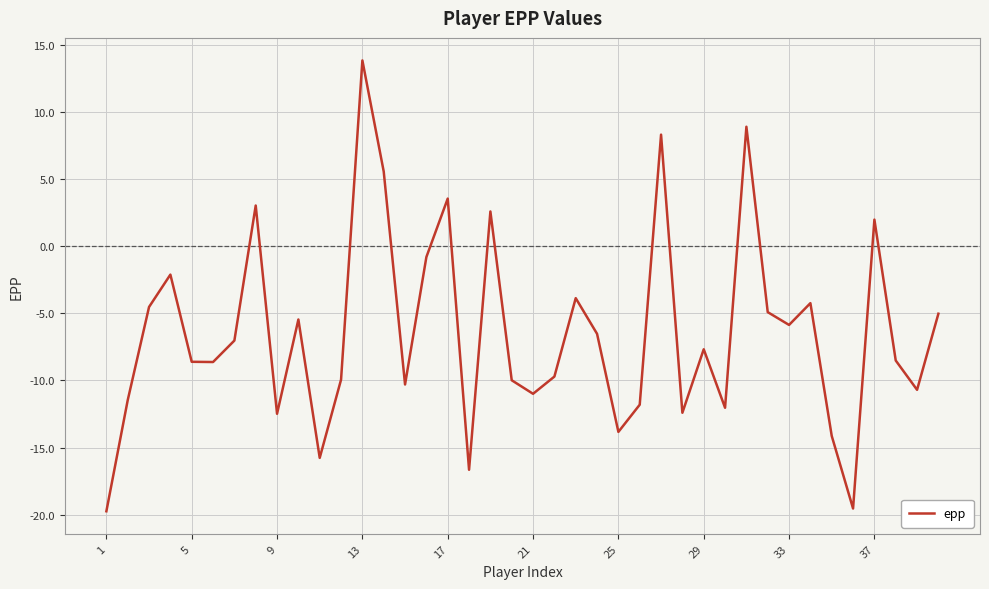

What is the difference between the maximum and minimum values?

33.6